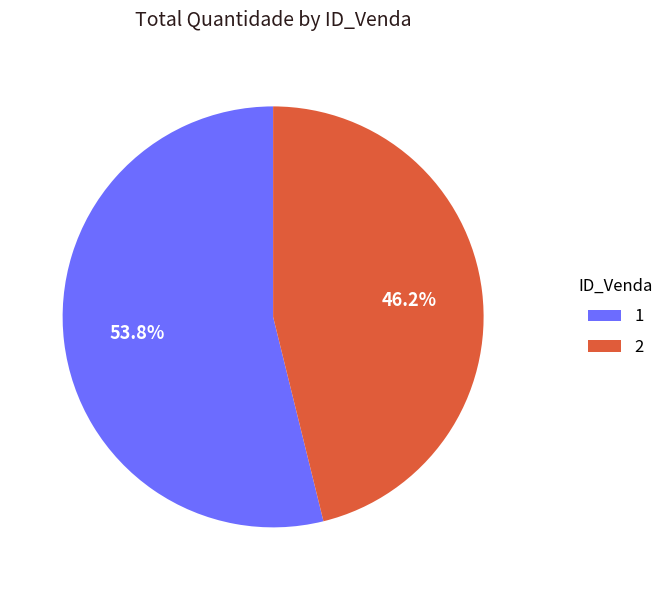

Count the number of slices in the pie.

2